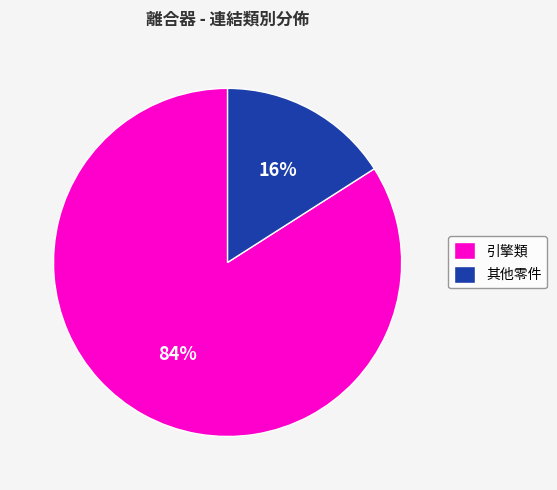

Is there a majority slice in this chart?

Yes